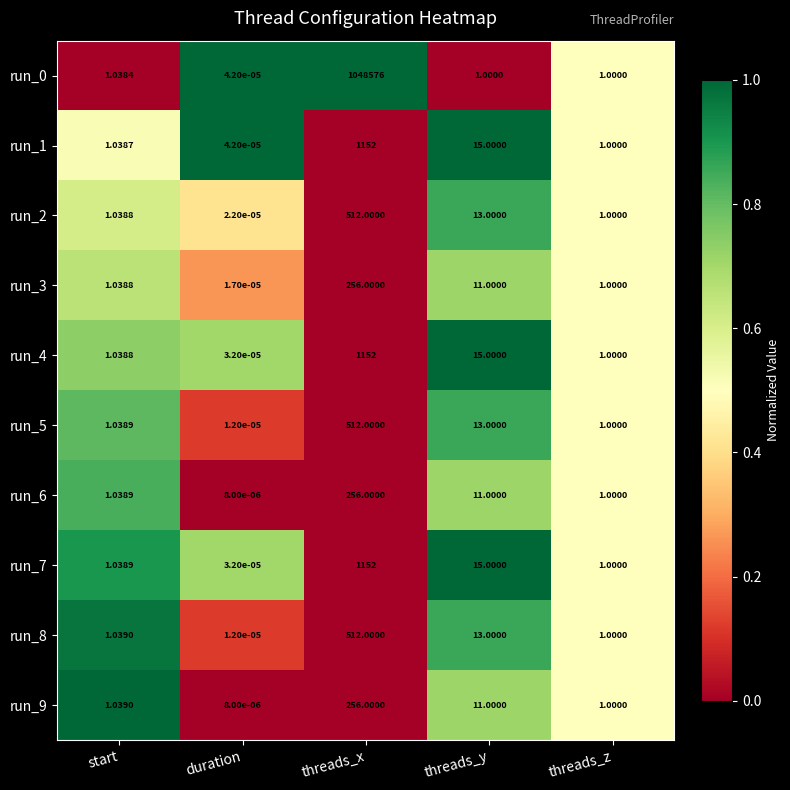

At which category is the sum across all series the highest?

threads_x